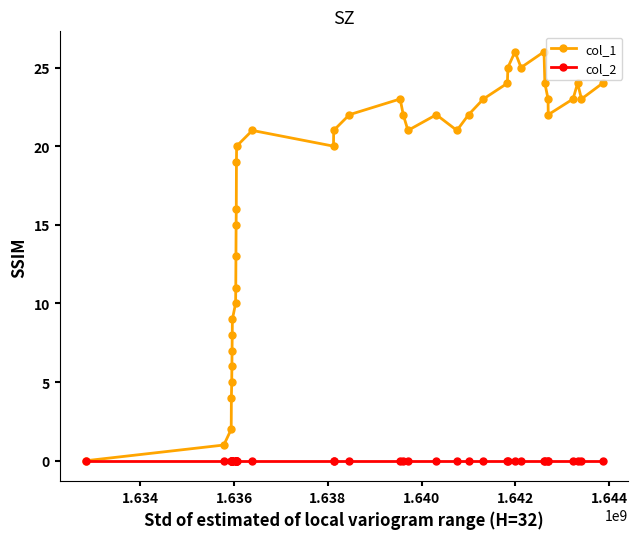

What is the value of the col_1 point at the 29th from the left?

25